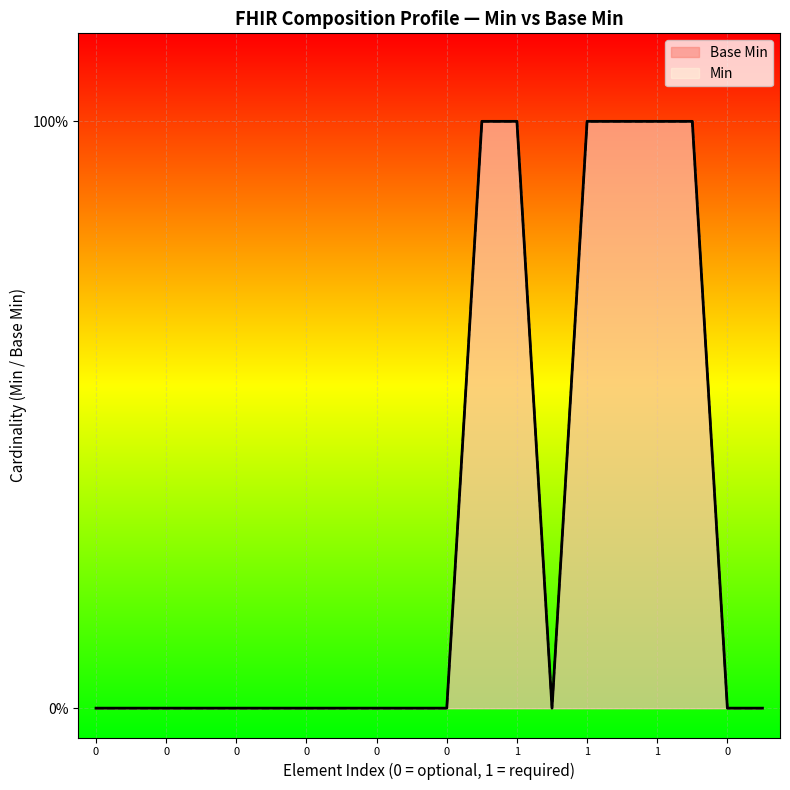

Reading left to right, list all the values displayed in this chart.

0	0	0	0	0	0	0	0	0	0	0	1	1	0	1	1	1	1	0	0